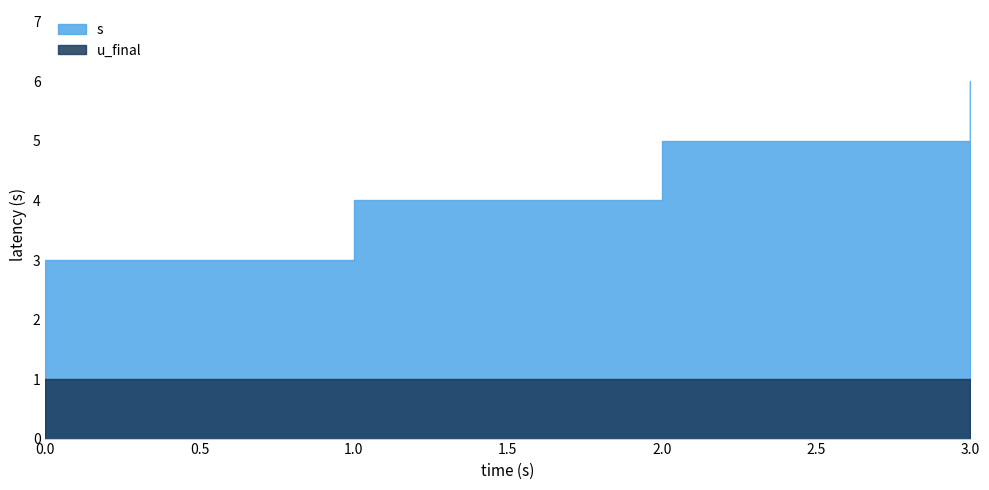

What is the lowest value of the u_final series?

1